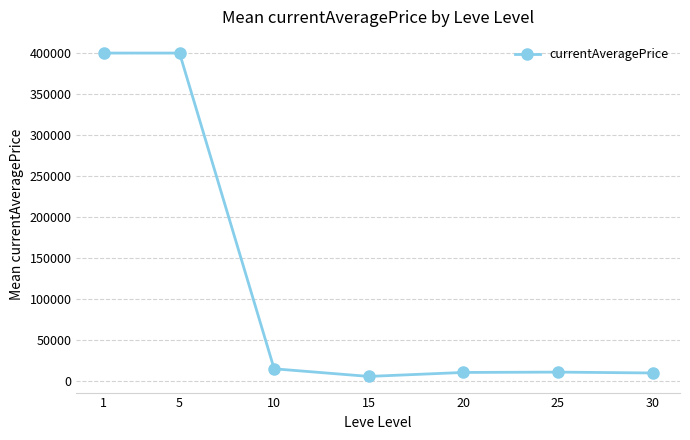

What is the difference between the values at 25 and 20?

423.0